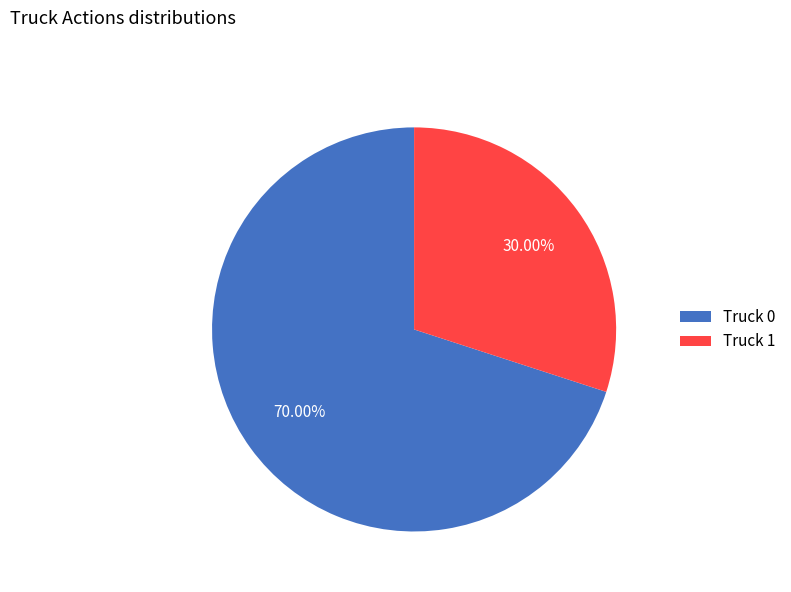

Which slice is the largest?

Truck 0